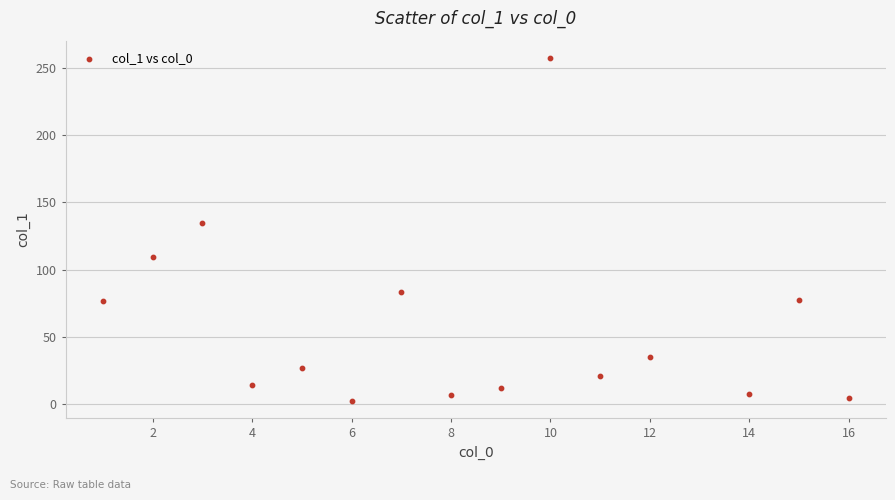

What is the range of Y values (max minus min)?

254.9